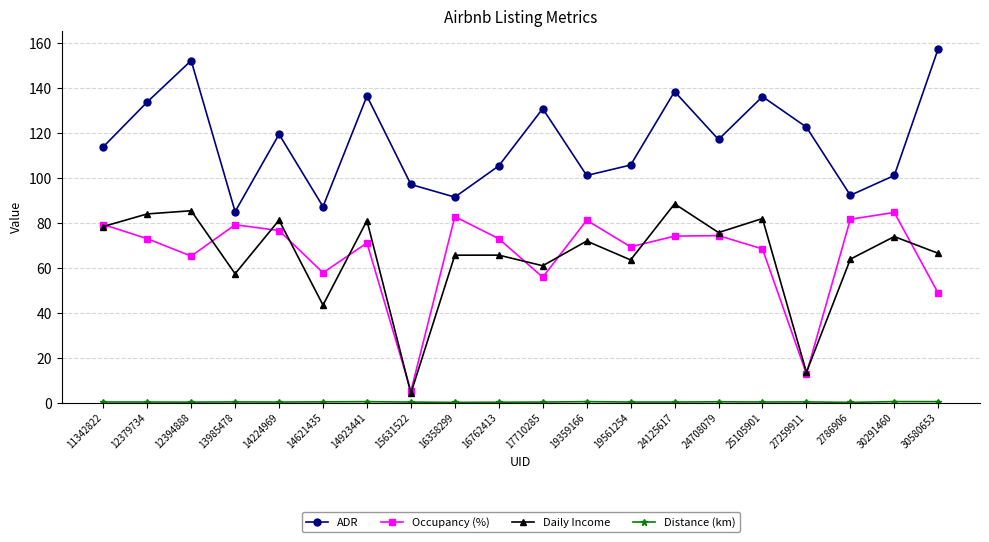

At which label is Daily Income closest to 46?

14621435